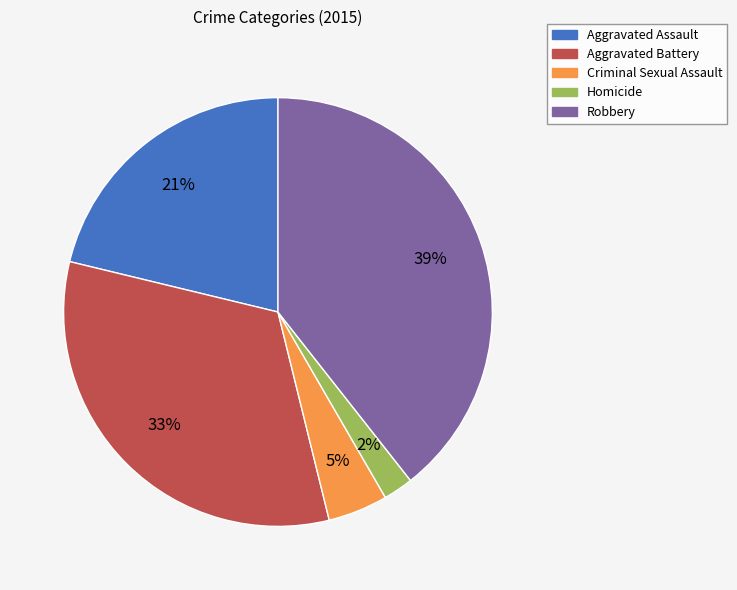

Between Criminal Sexual Assault and Robbery, which is larger?

Robbery